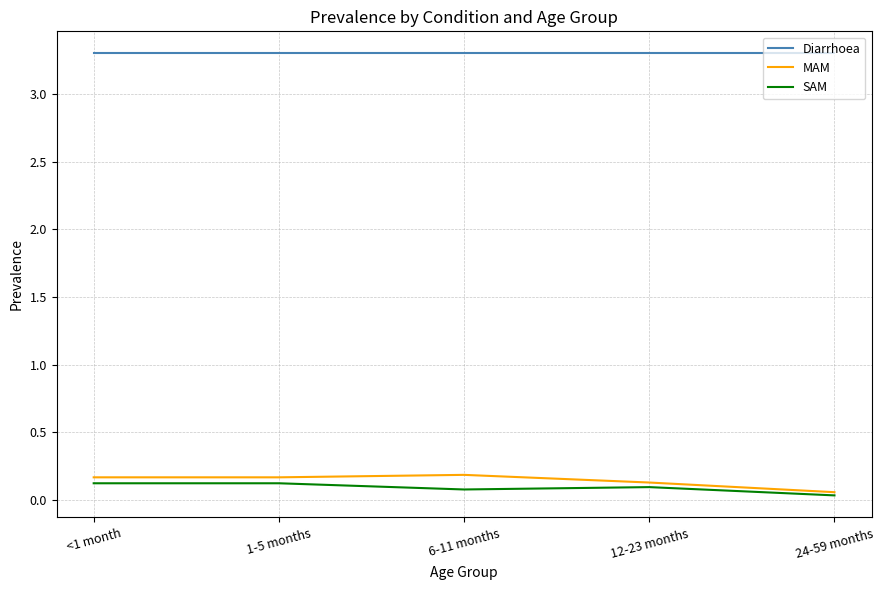

Rank the series by their maximum value, from highest to lowest.

Diarrhoea, MAM, SAM